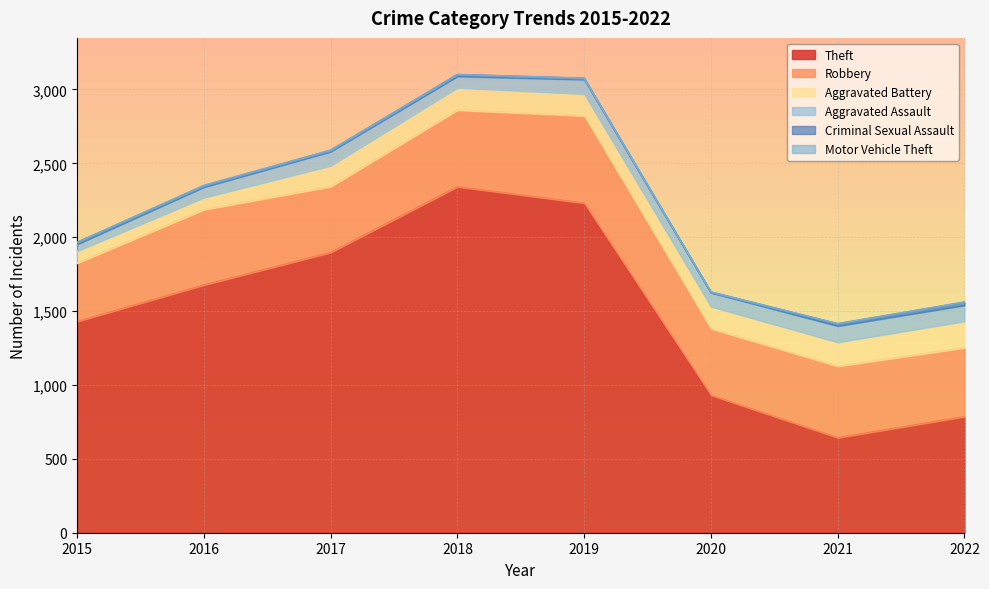

Which series has the widest spread of values?

Theft